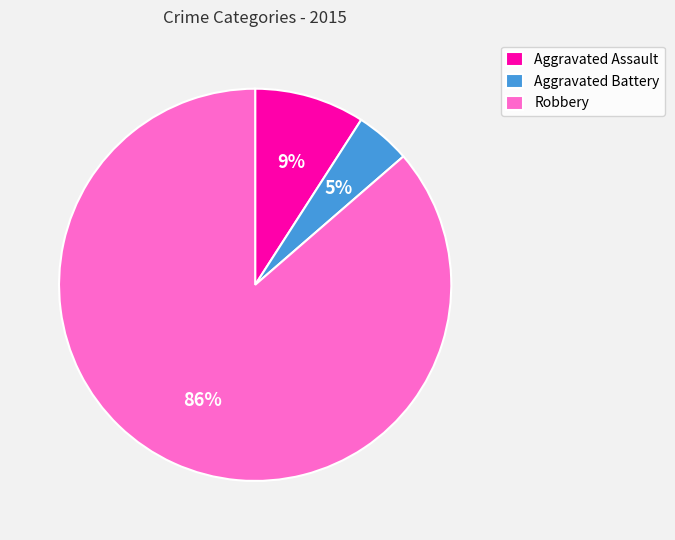

Is there any slice that represents more than half of the pie?

Yes